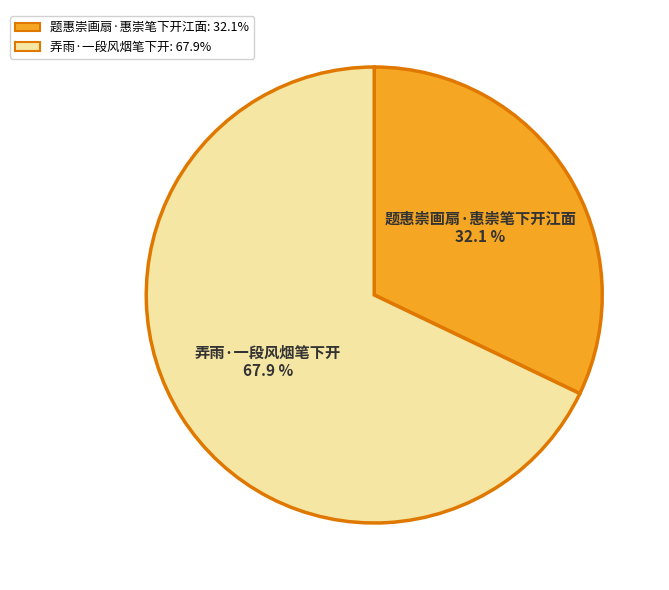

To the nearest percent, what portion does 弄雨·一段风烟笔下开 represent?

68%